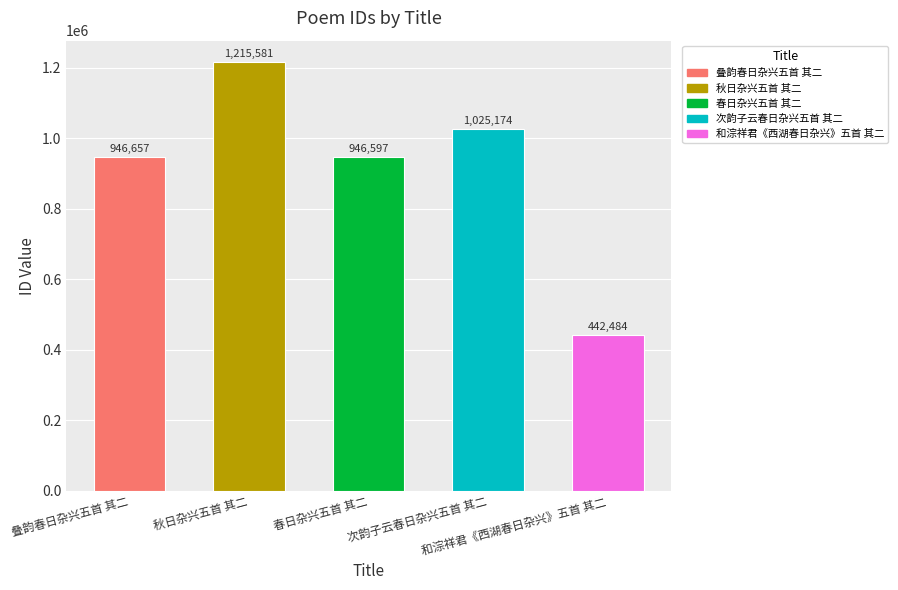

How many series are shown in this chart?

1